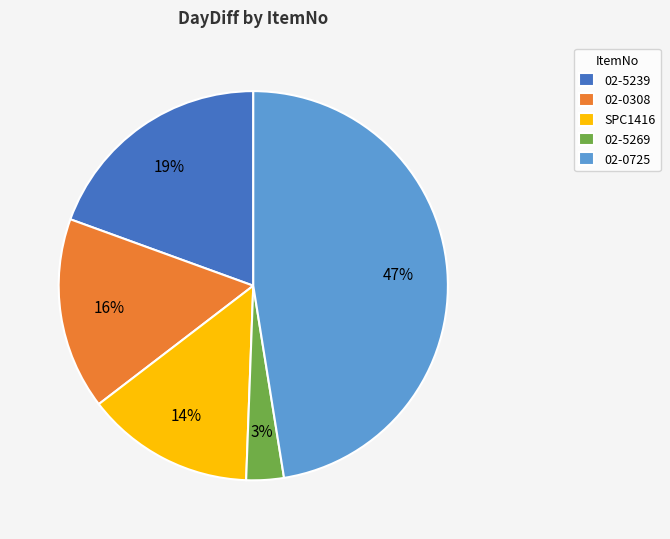

What percentage is the 02-0308 slice, to the nearest percent?

16%